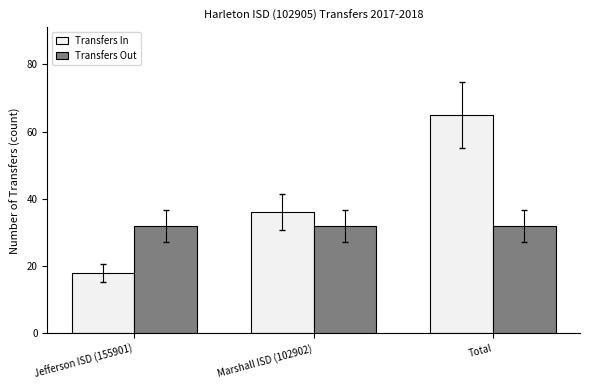

What is the difference between the highest and lowest values at Marshall ISD (102902)?

4